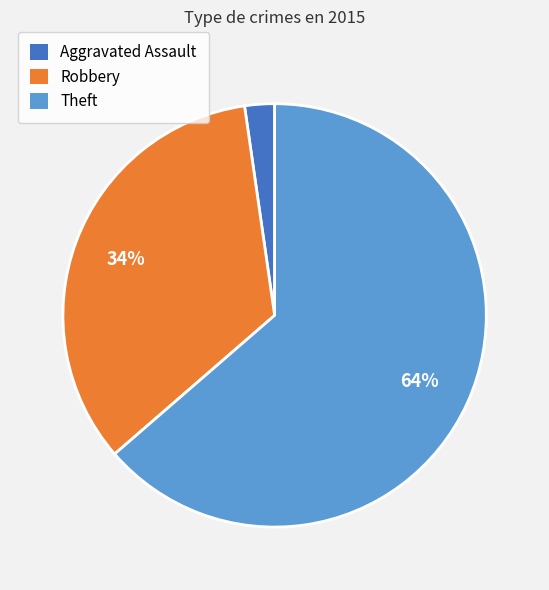

How many segments does this pie chart have?

3